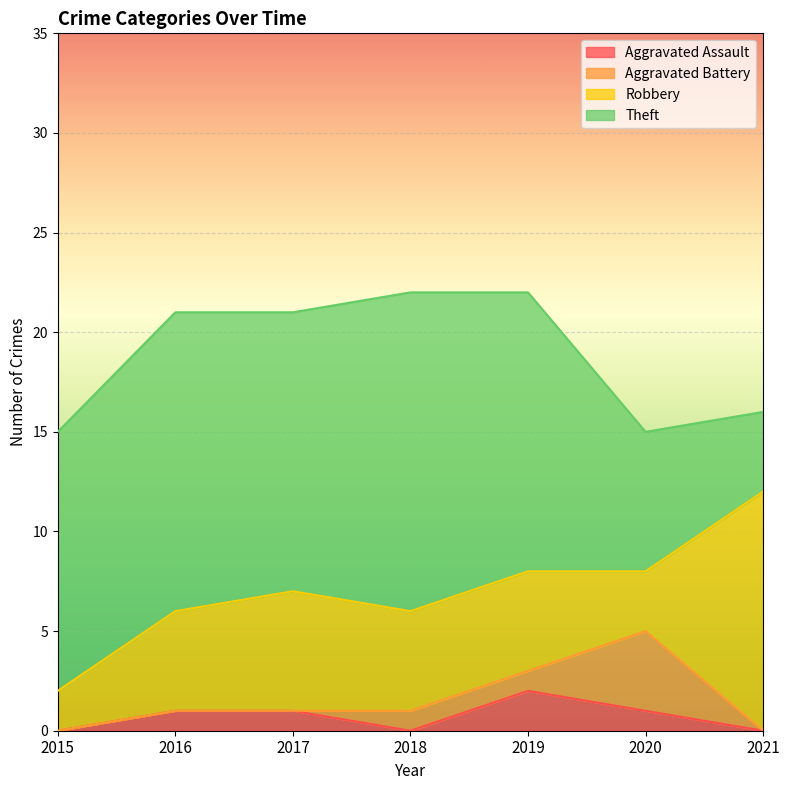

Between 2016 and 2021, which is larger?

2016